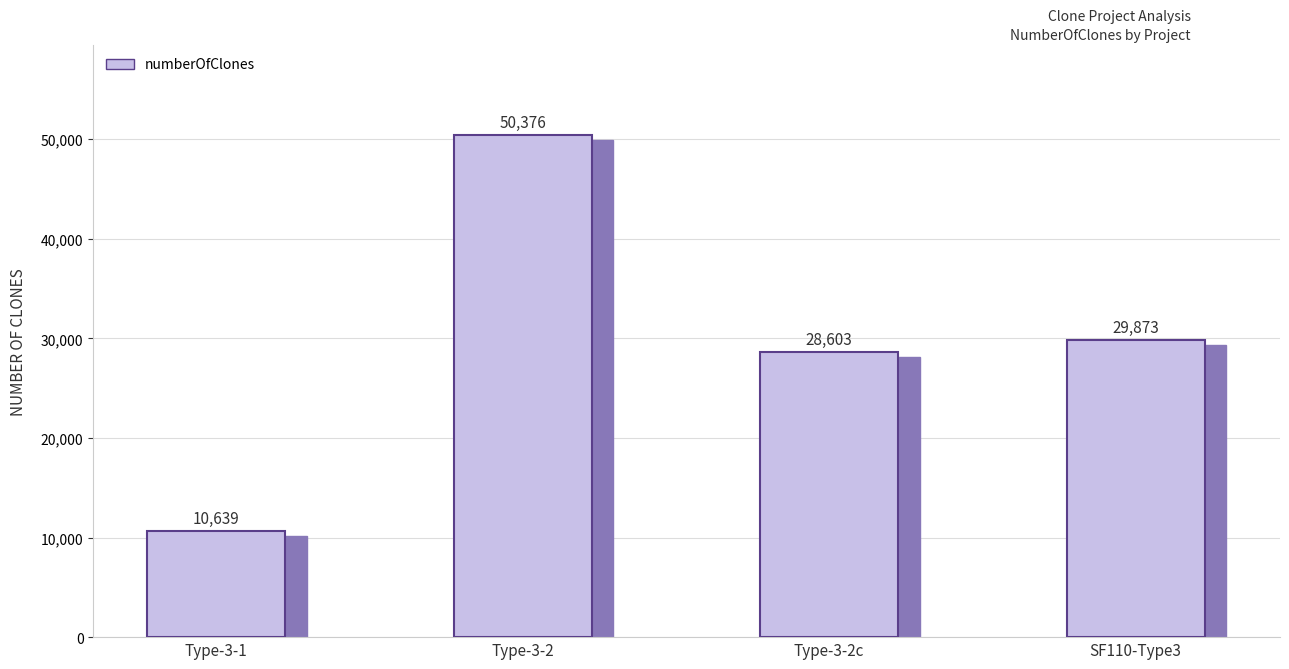

What is the difference between the maximum and second lowest values?

21773.0